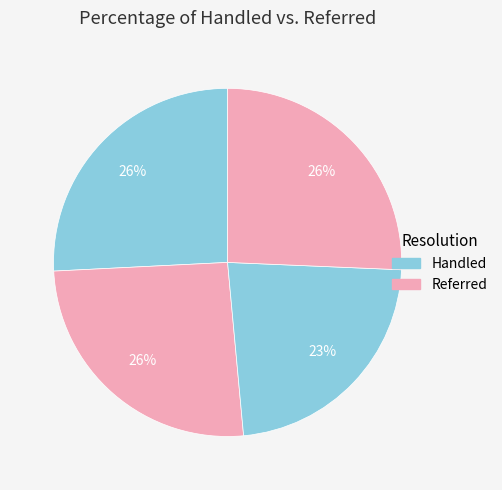

How many slices are in this pie chart?

4